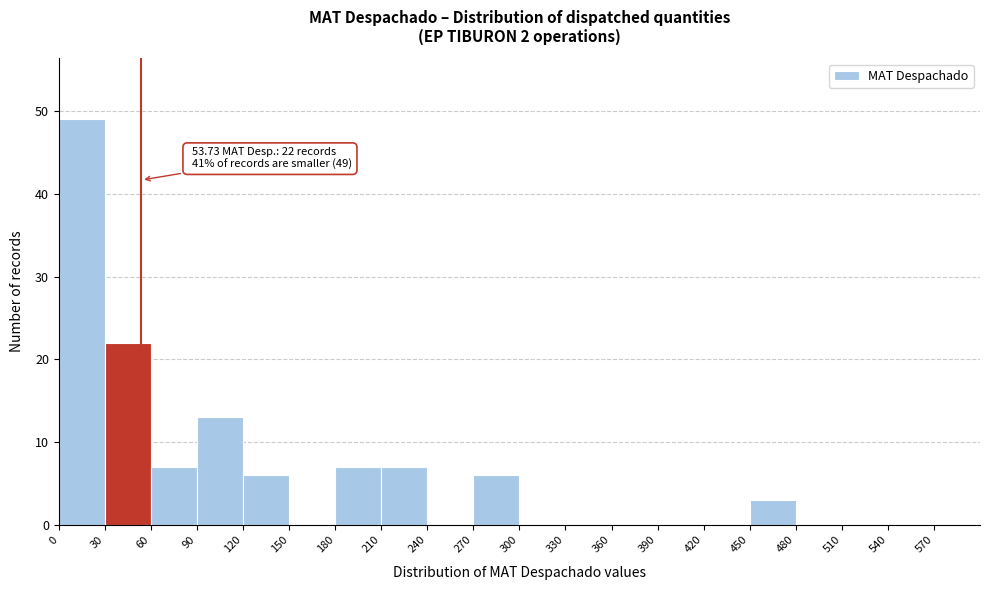

Which range on the x-axis has the tallest bar?

0 to 30